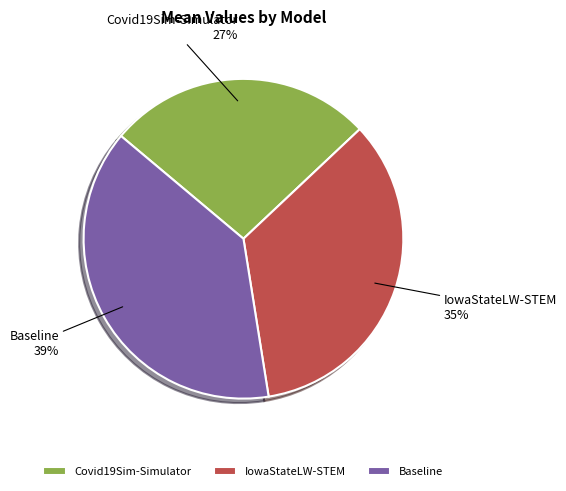

Is it true that Covid19Sim-Simulator is 20% of the pie?

False